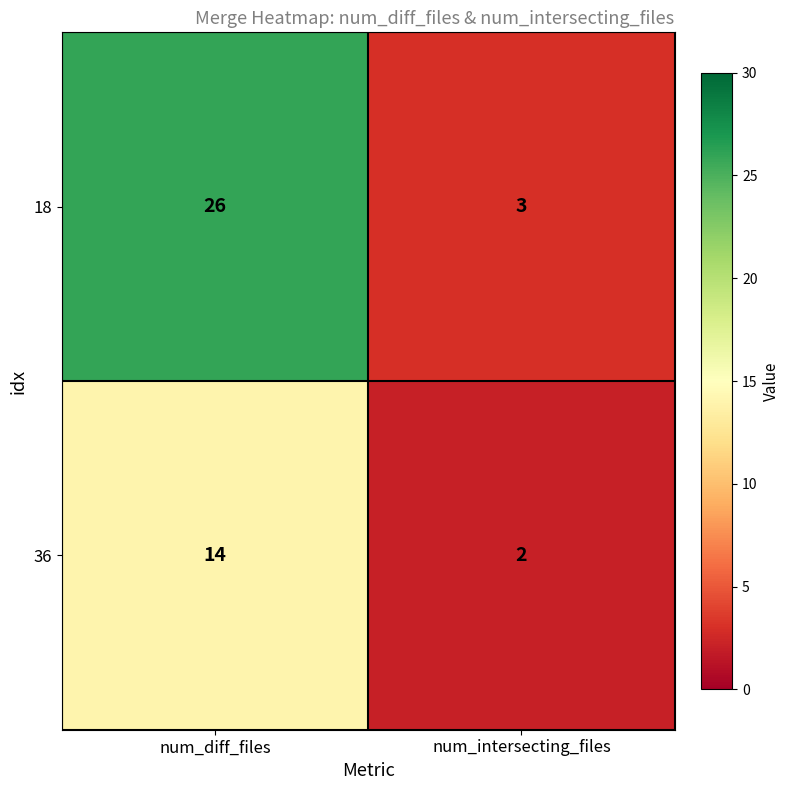

Which series has the widest spread of values?

18